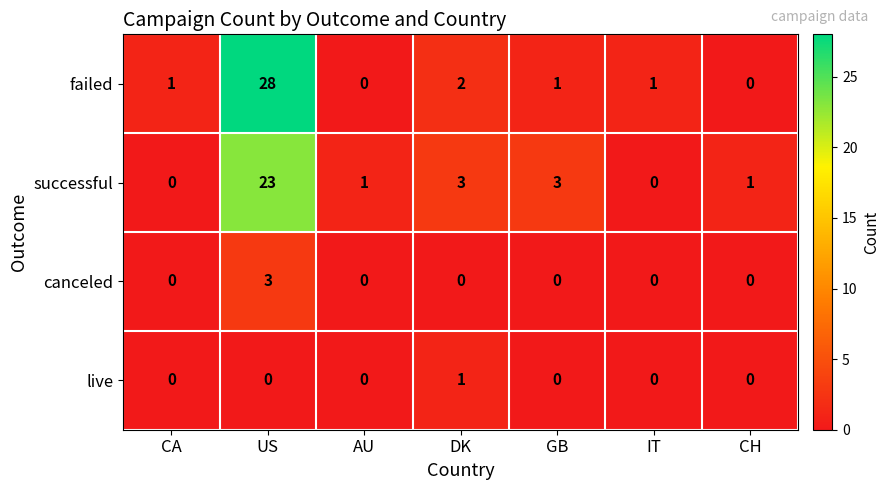

What is the spread (max minus min) of values at US?

28